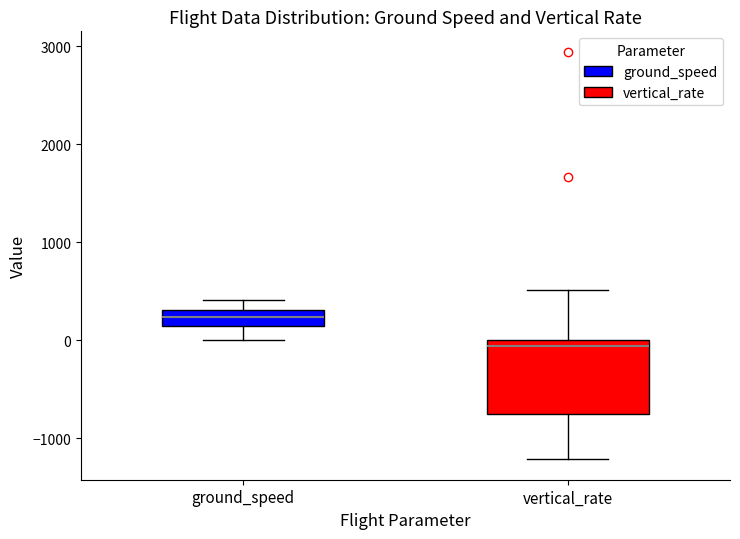

Reading left to right, read every box against the y-axis: the position of its median line, the range the box covers, and the ends of its whiskers. The values are not printed on the chart, so give them approximately, as read against the axis.

ground_speed: median 200, box 100 to 300, whiskers 0 to 400
vertical_rate: median -100, box -800 to 0, whiskers -1200 to 500